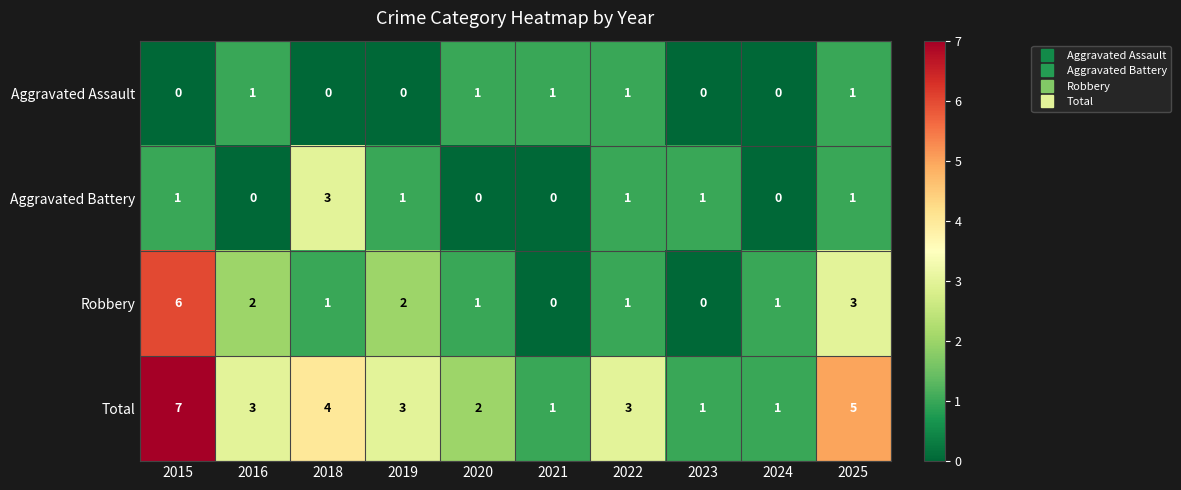

Rank the series by their maximum value, from lowest to highest.

Aggravated Assault, Aggravated Battery, Robbery, Total